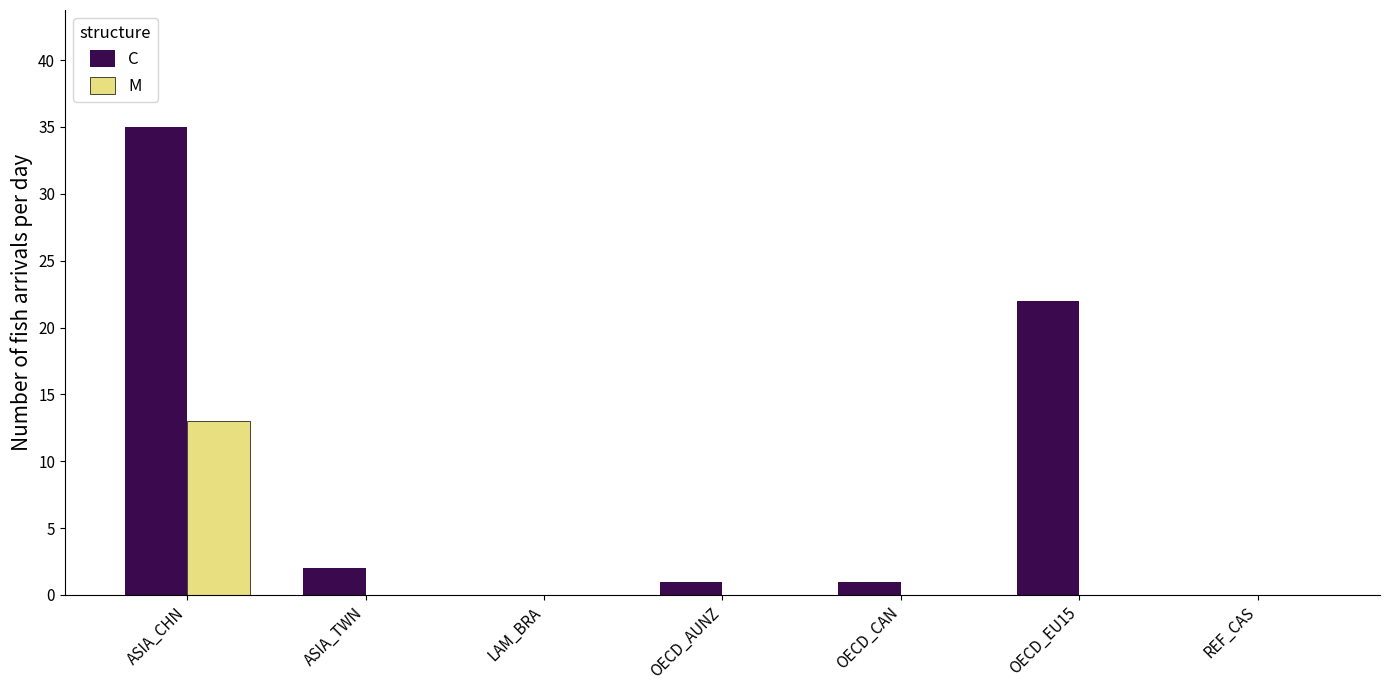

The M series shows 0 at REF_CAS. True or false?

True